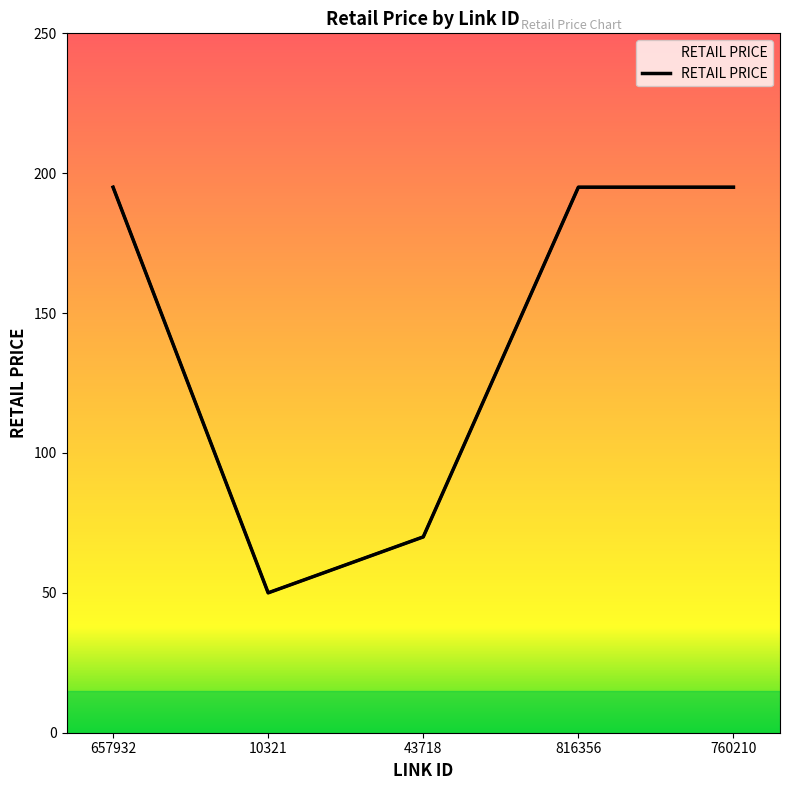

True or false: the data has more than 0 interior local peaks.

False